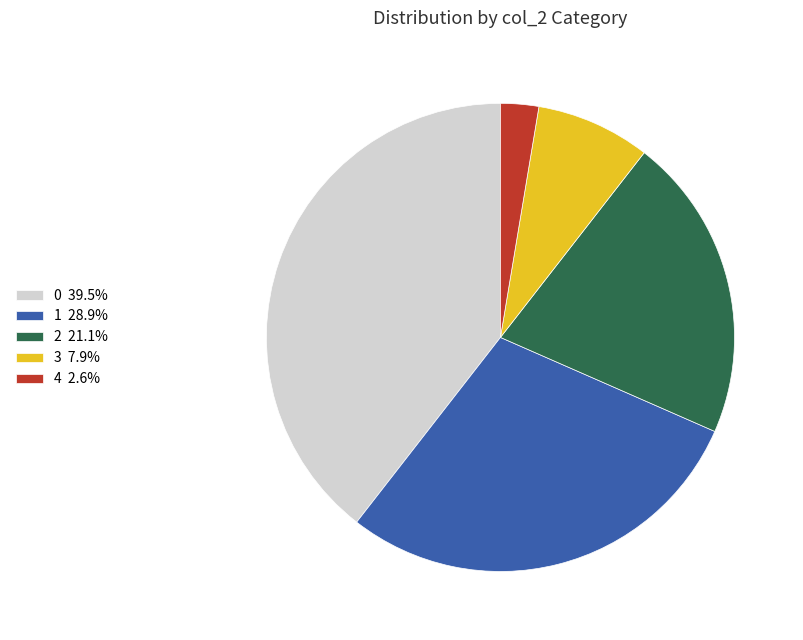

How many slices are in this pie chart?

5